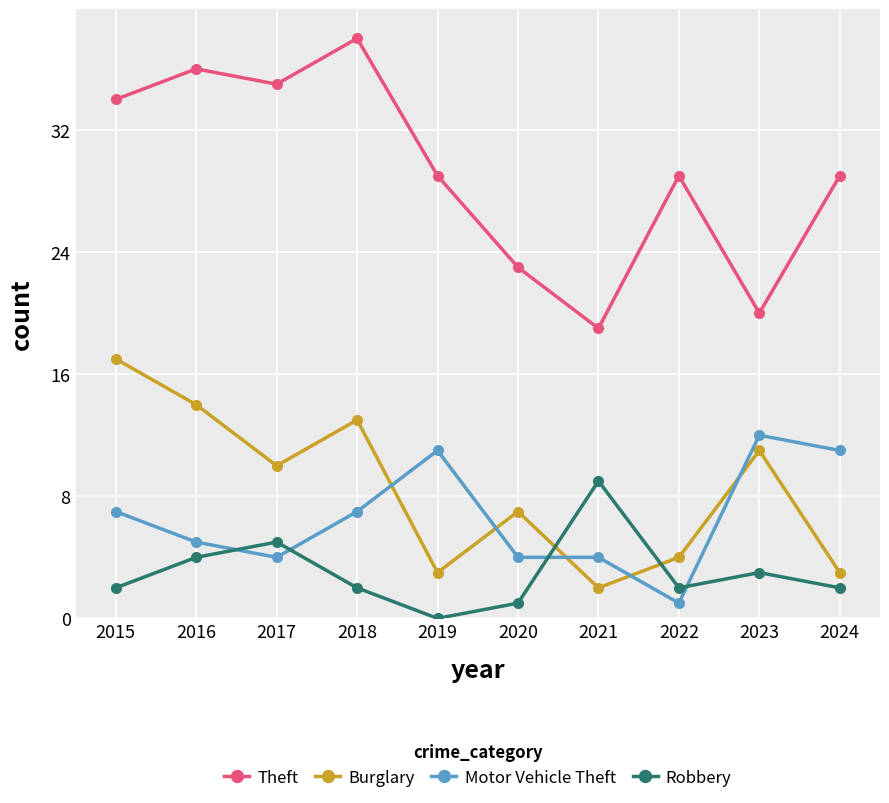

Between which two adjacent categories do Motor Vehicle Theft and Burglary first intersect?

2018 and 2019